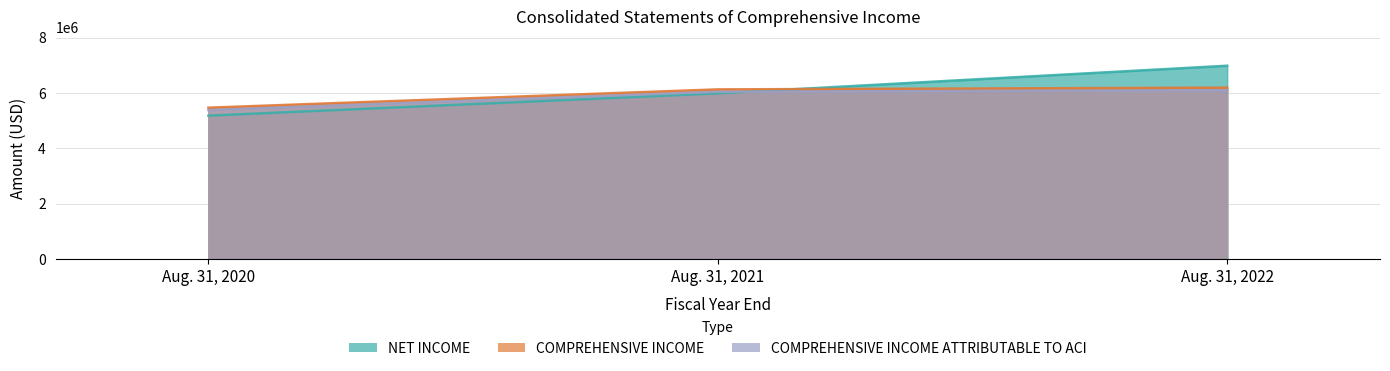

Is the value of NET INCOME at Aug. 31, 2022 greater than the value of COMPREHENSIVE INCOME ATTRIBUTABLE TO ACI at Aug. 31, 2020?

Yes